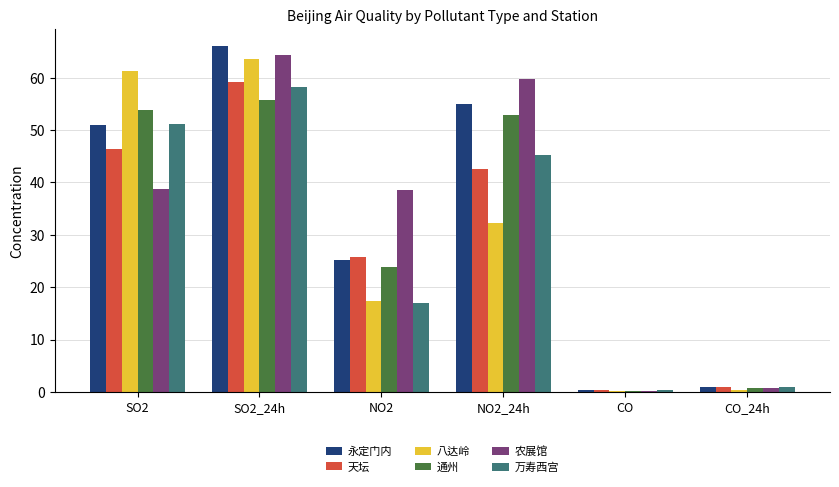

Is the value of 天坛 at NO2 greater than the value of 万寿西宫 at CO?

Yes